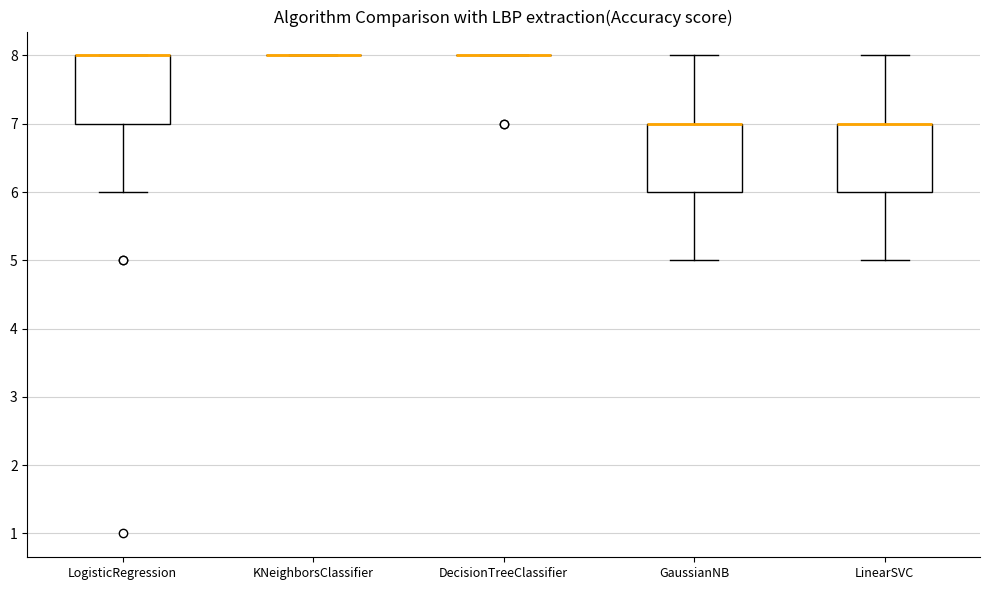

Reading left to right, read every box against the y-axis: the position of its median line, the range the box covers, and the ends of its whiskers. The values are not printed on the chart, so give them approximately, as read against the axis.

LogisticRegression: median 8 (drawn on the box's upper edge), box 7 to 8, whiskers 6 to 8
KNeighborsClassifier: box collapsed to a line at 8, whiskers 8 to 8
DecisionTreeClassifier: box collapsed to a line at 8, whiskers 8 to 8
GaussianNB: median 7 (drawn on the box's upper edge), box 6 to 7, whiskers 5 to 8
LinearSVC: median 7 (drawn on the box's upper edge), box 6 to 7, whiskers 5 to 8